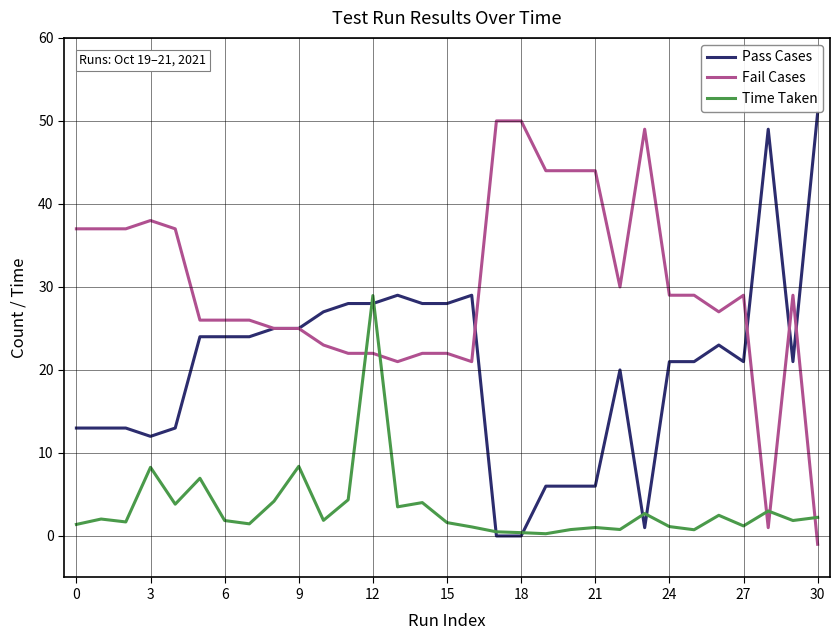

After their last crossing, which series has the higher values: Pass Cases or Time Taken?

Pass Cases